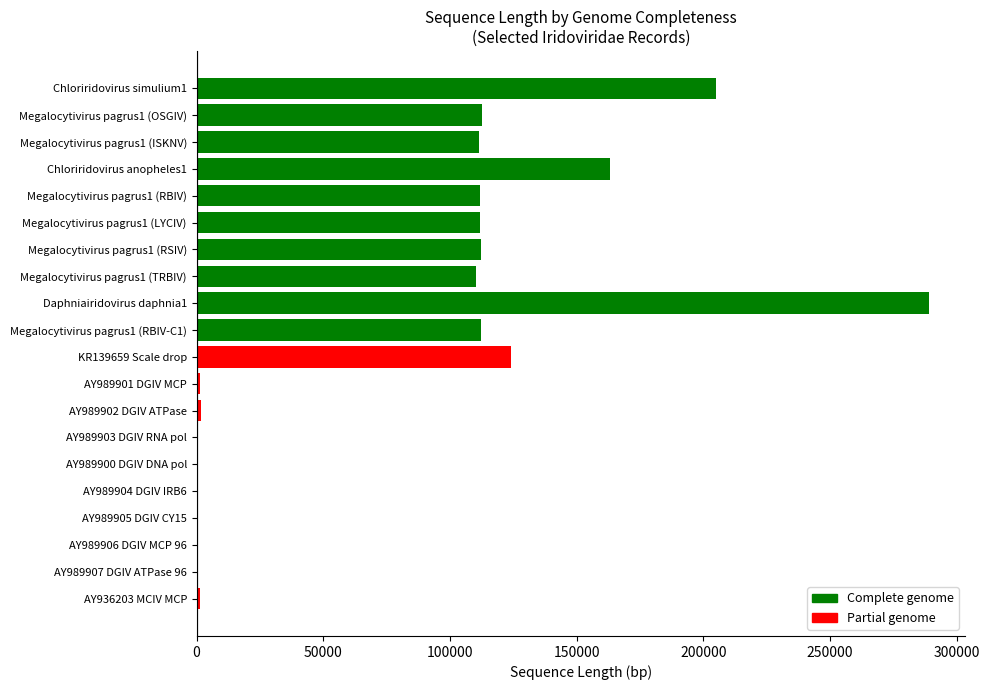

What is the greatest value displayed?

288858